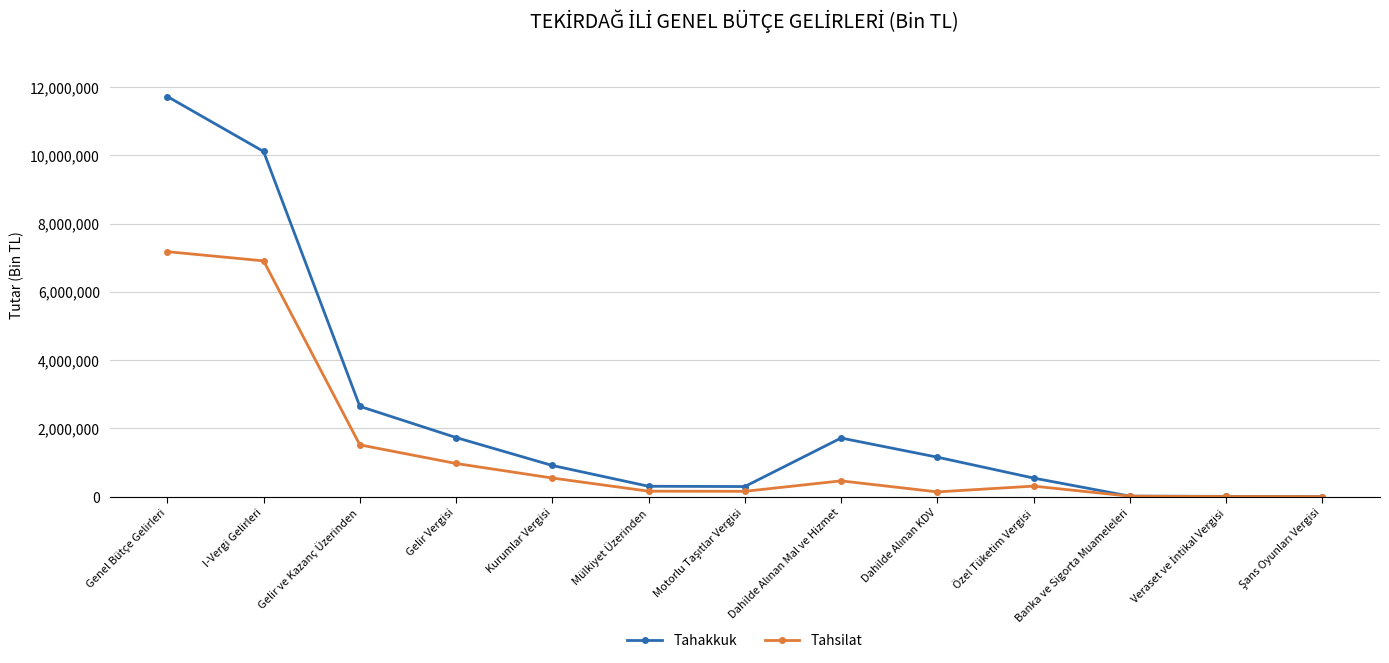

How many categories are shown in the chart?

13